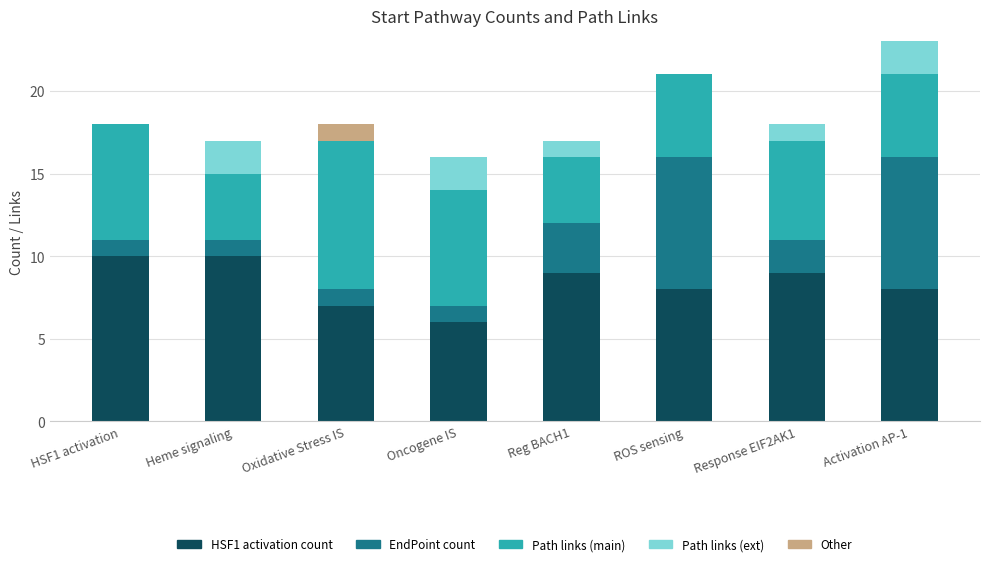

What is the total value across all series at Oncogene IS?

16